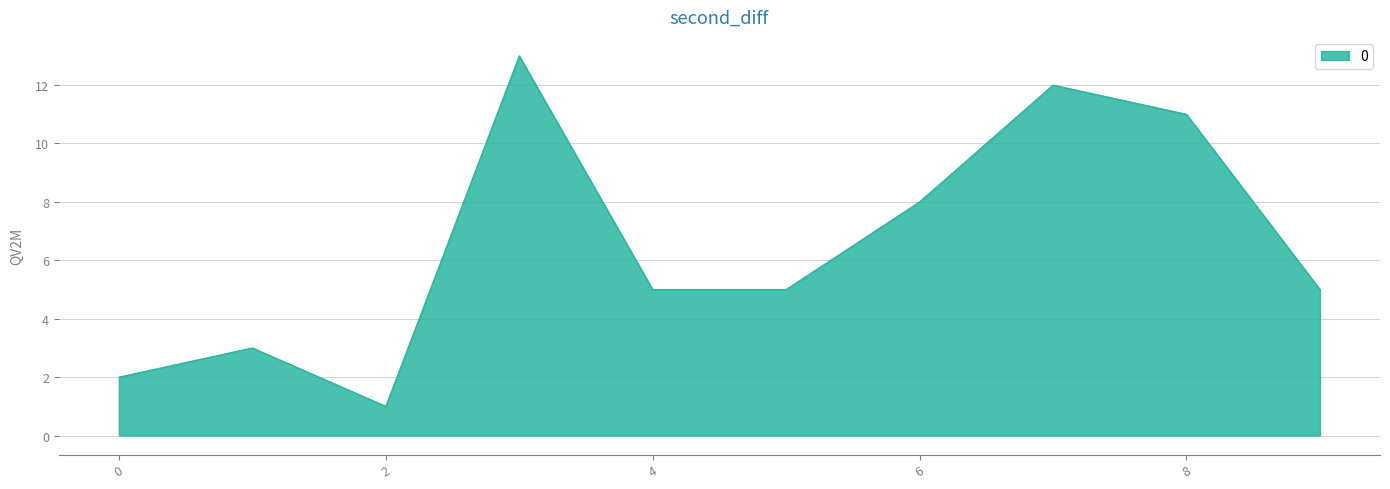

What is the difference between the maximum and minimum values?

12